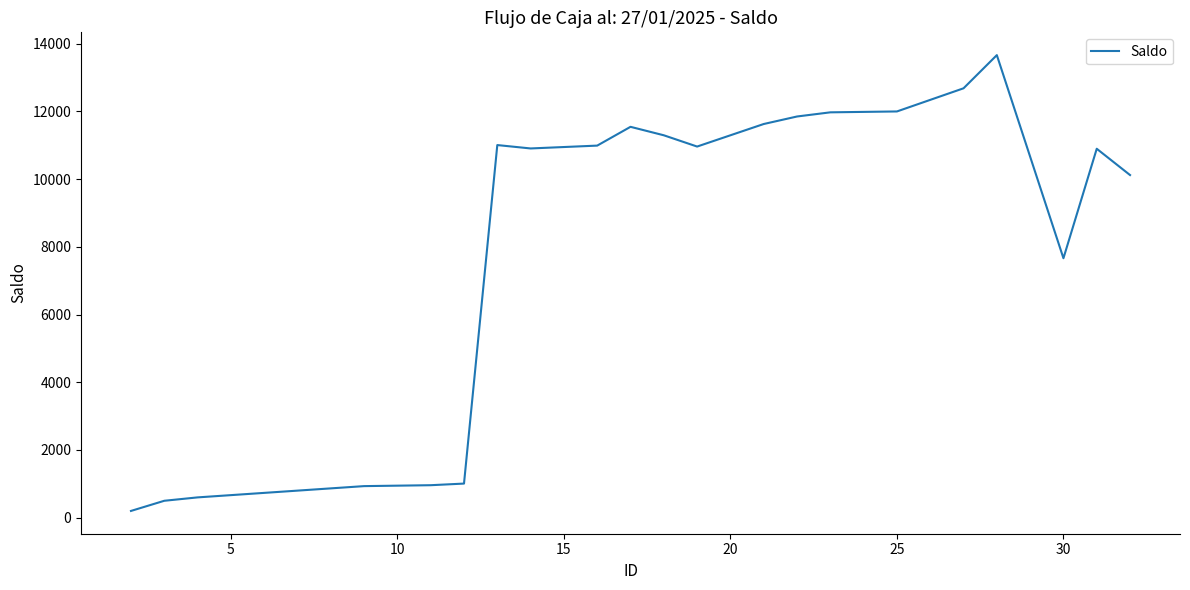

What is the greatest value displayed?

13665